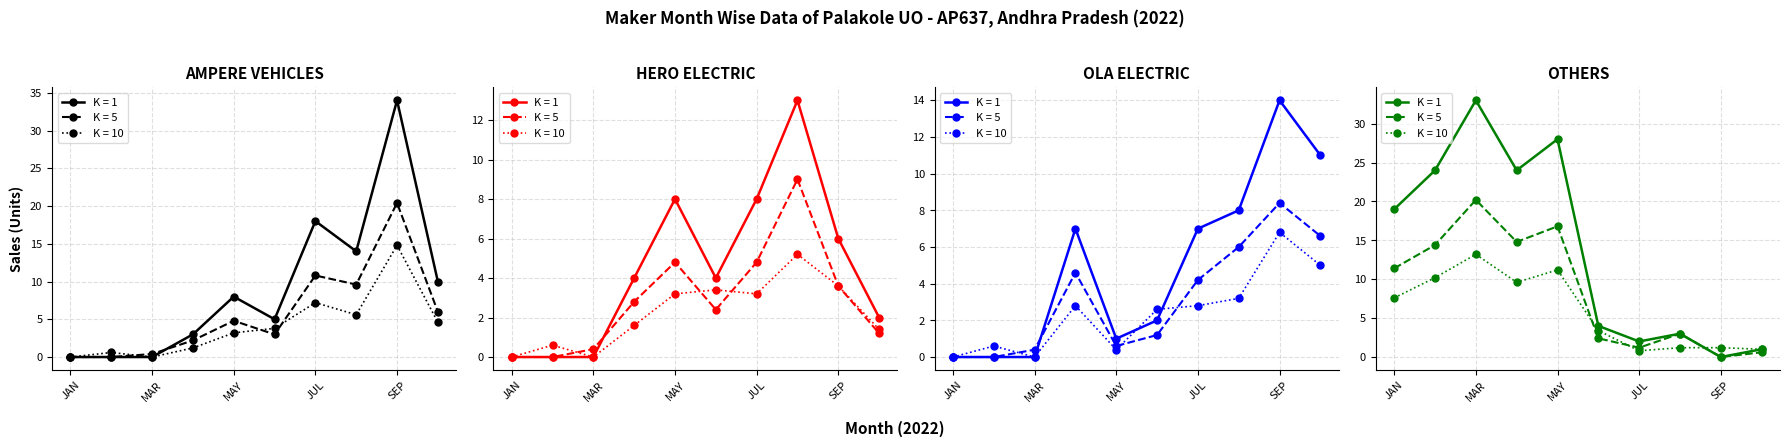

How many intersections are there between OLA ELECTRIC and OTHERS?

1